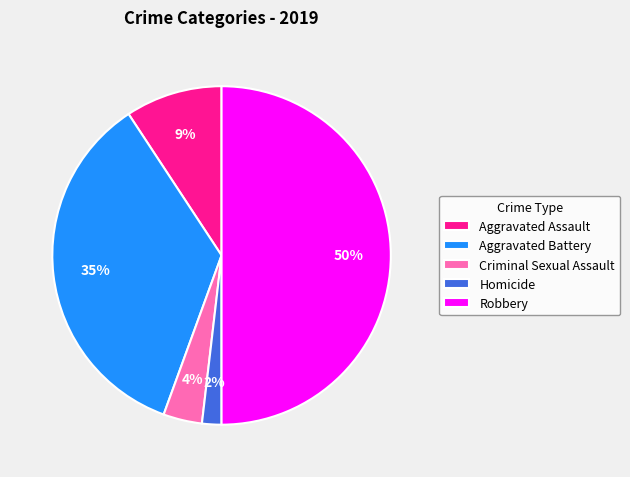

The Homicide slice represents 9% of the pie. True or false?

False